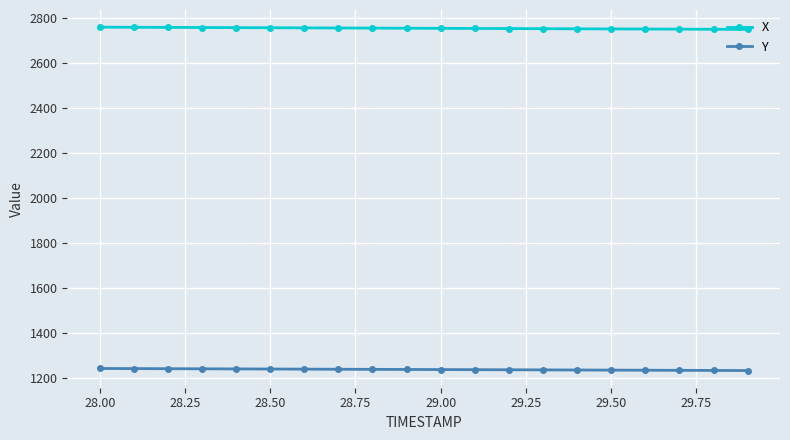

Does the chart display data point markers on the line(s)?

Yes